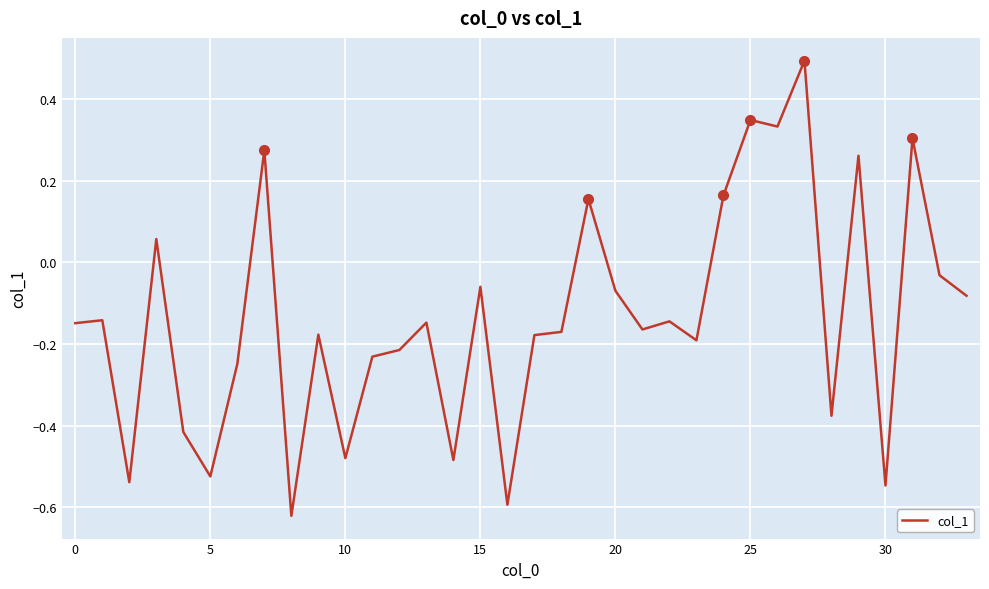

How many positive values are there?

9